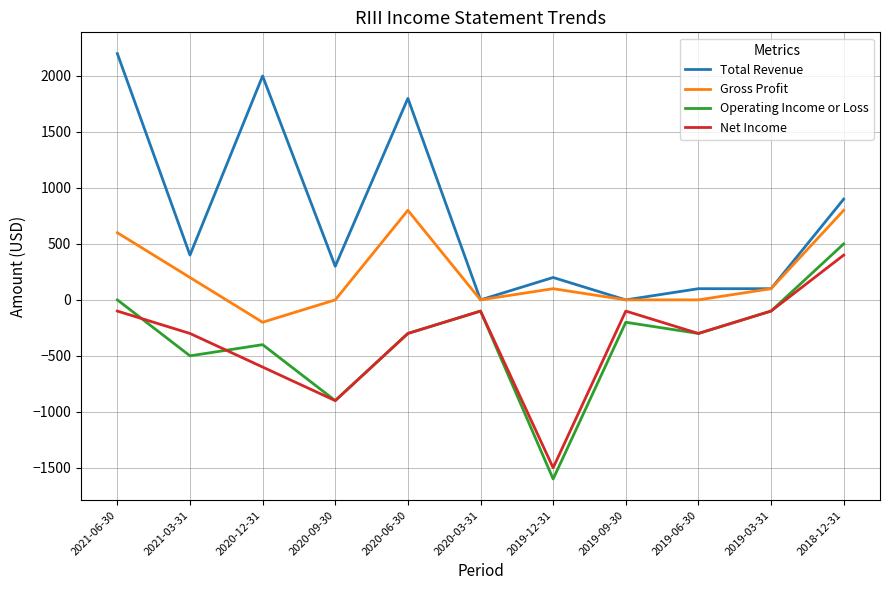

How many categories are shown in the chart?

11